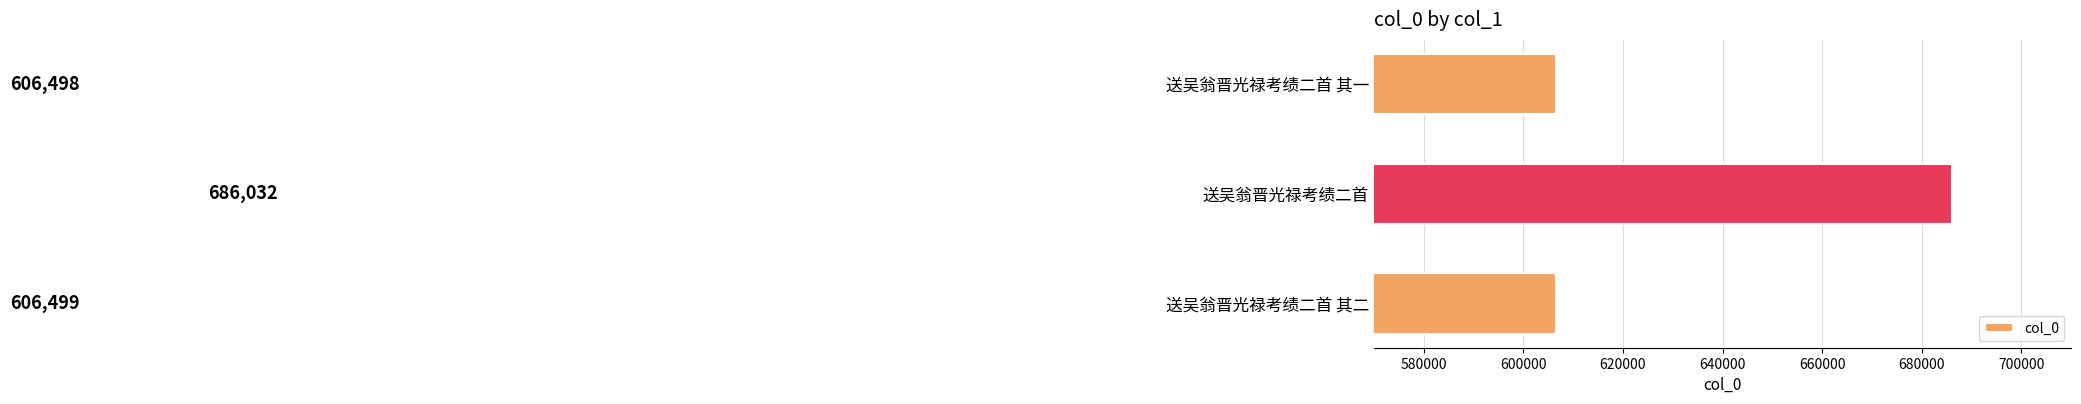

Which label corresponds to the largest value in the chart?

送吴翁晋光禄考绩二首